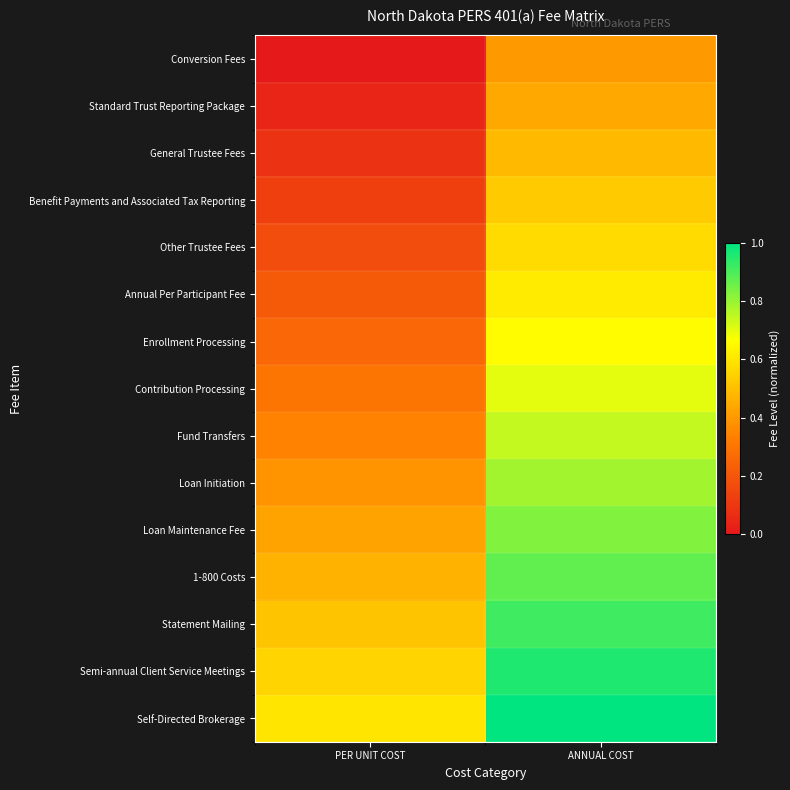

Which series has the largest total across all categories?

Self-Directed Brokerage